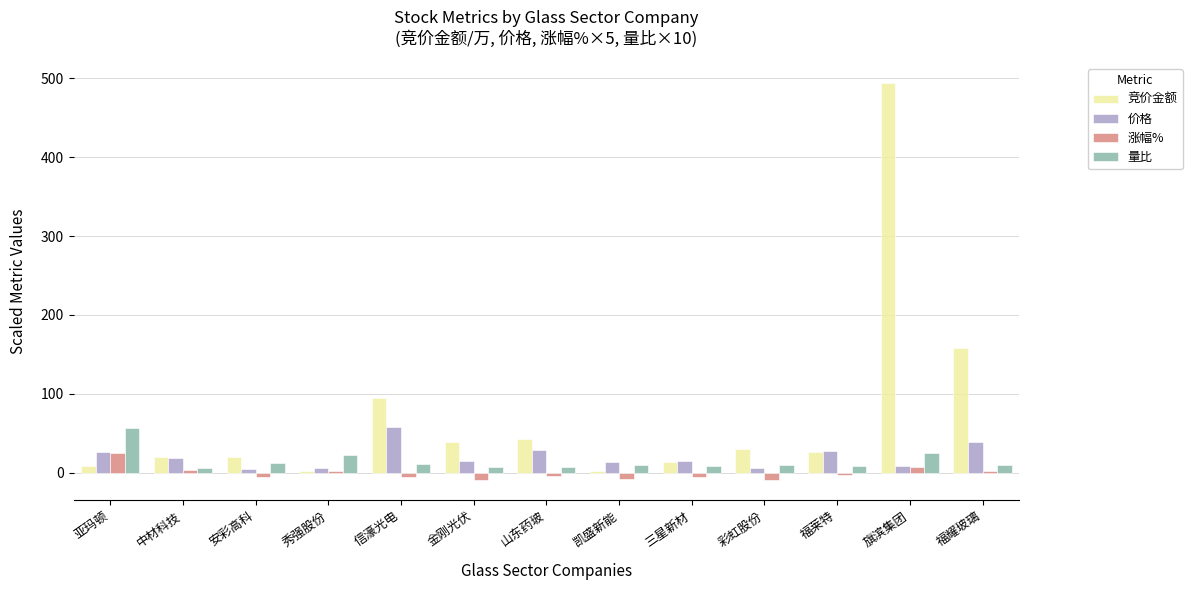

What is the total value across all series at 彩虹股份?

37.1